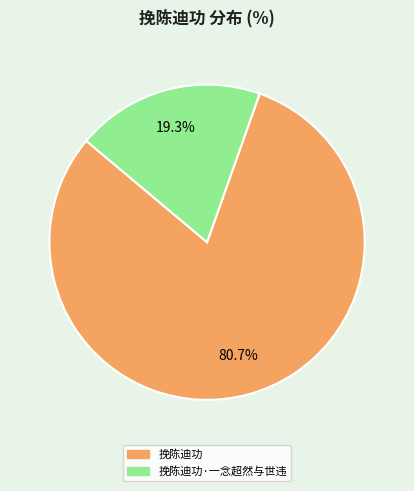

Is there any slice that represents more than half of the pie?

Yes